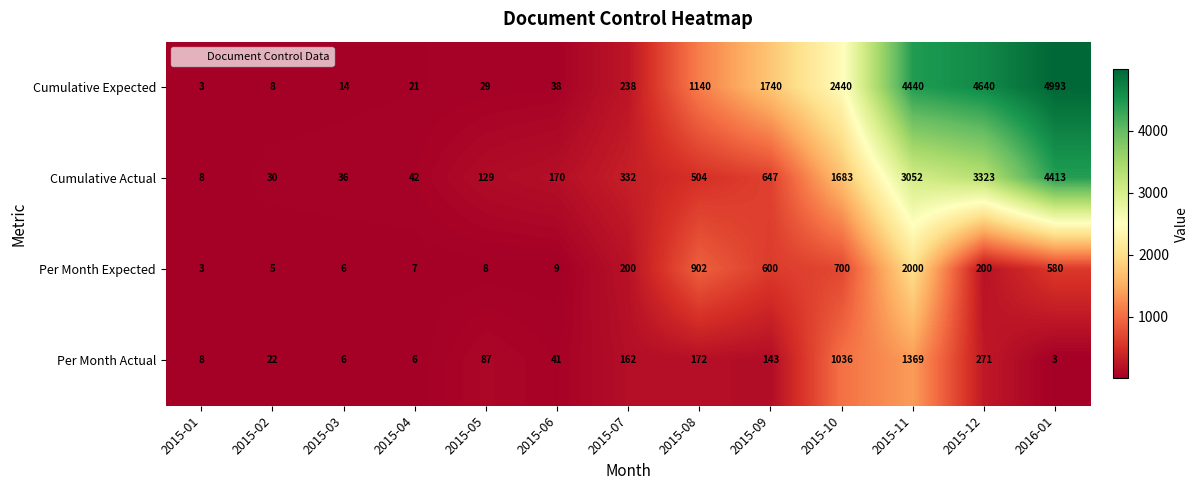

At how many categories does at least one series exceed 2873?

3